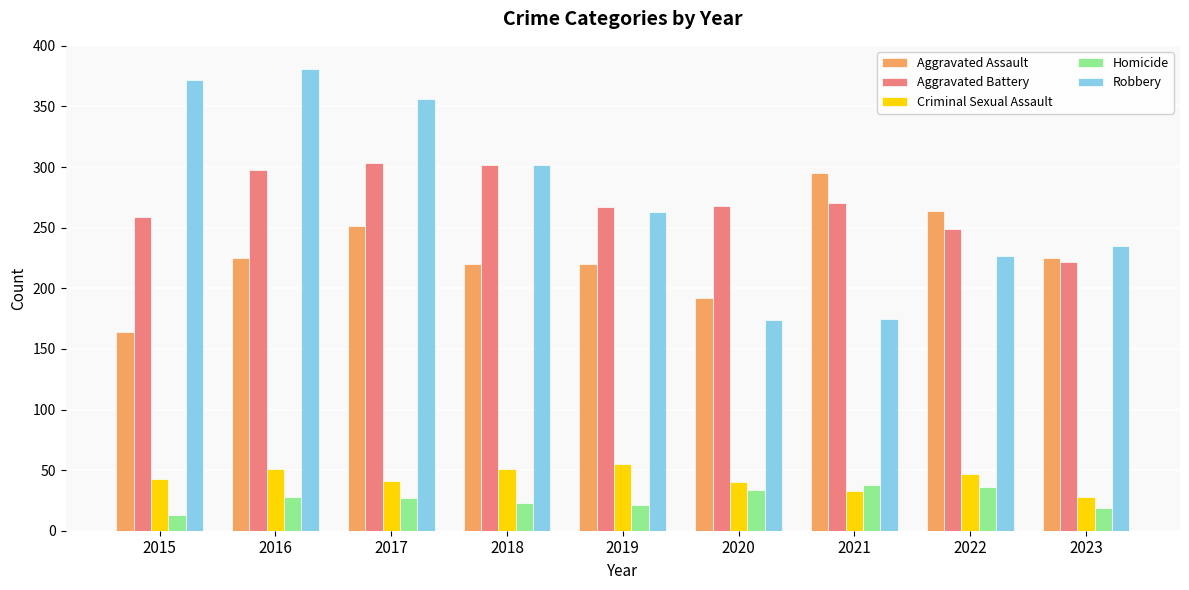

How many groups of bars are there?

9